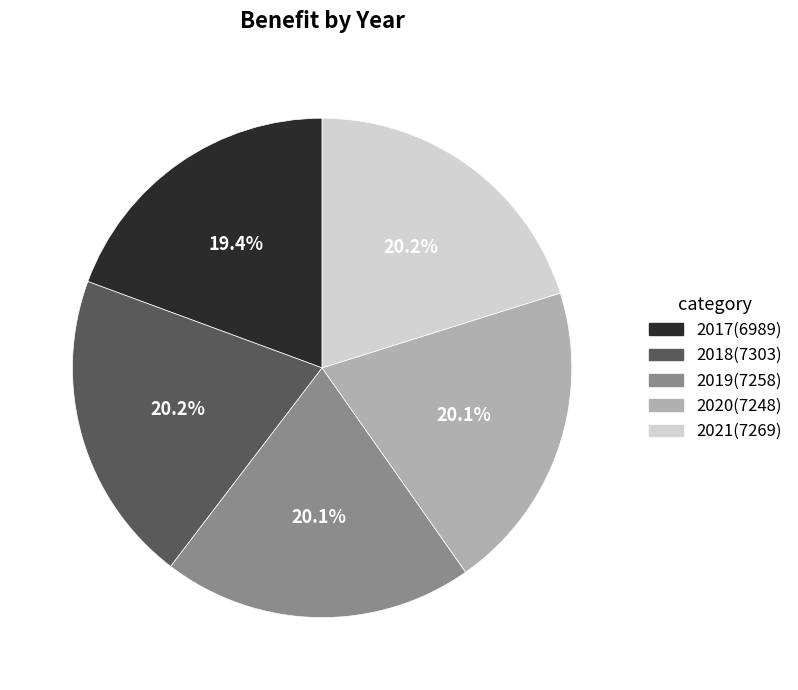

What percentage is NOT represented by 2021?

79.8%